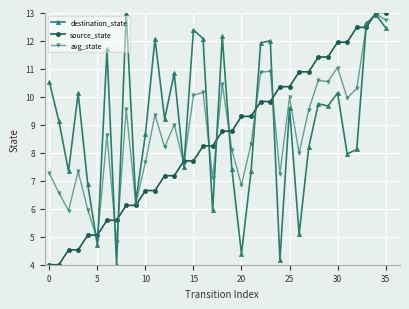

True or false: avg_state has more than 1 interior local peaks.

True